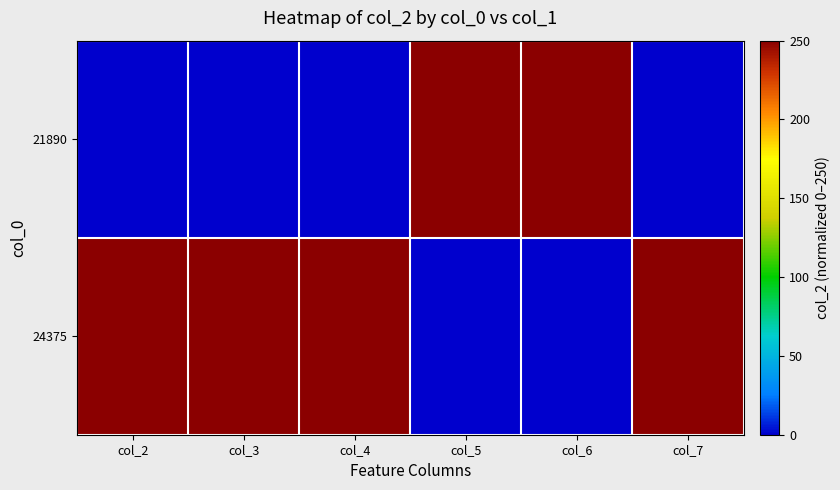

At which category is the sum across all series the highest?

col_2